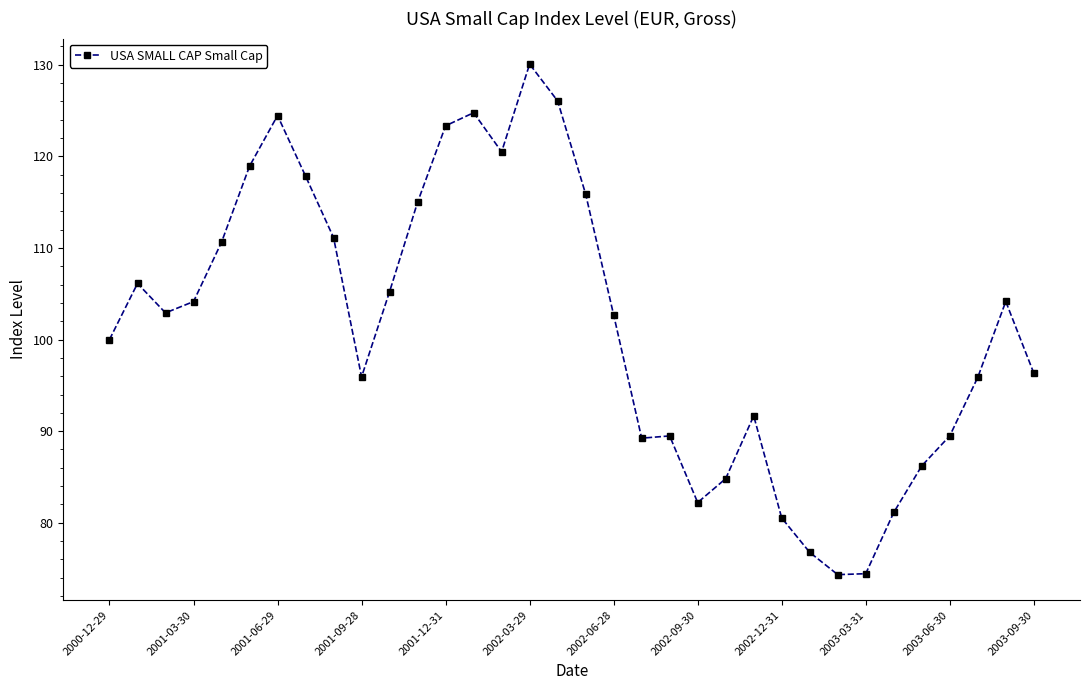

What is the average value?

101.5